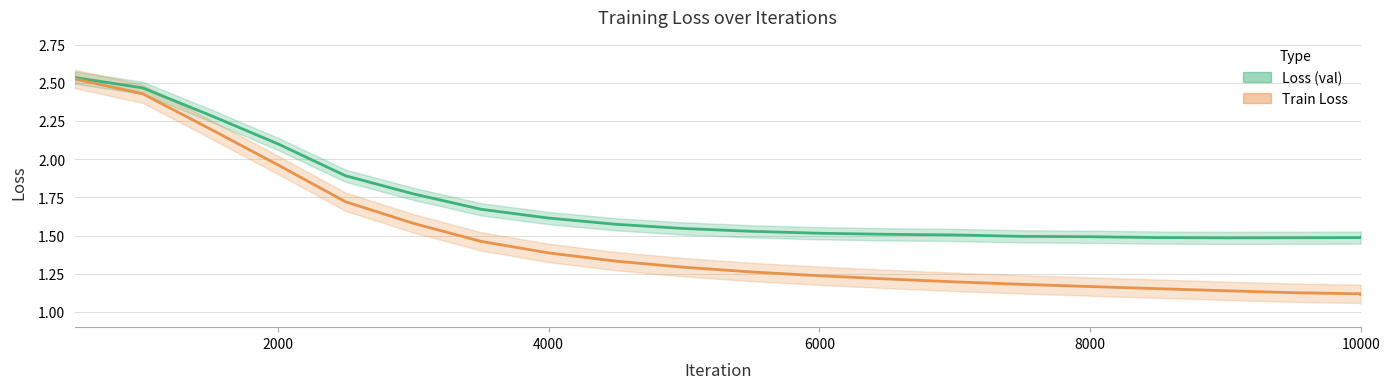

True or false: train_loss and loss intersect in this chart.

False